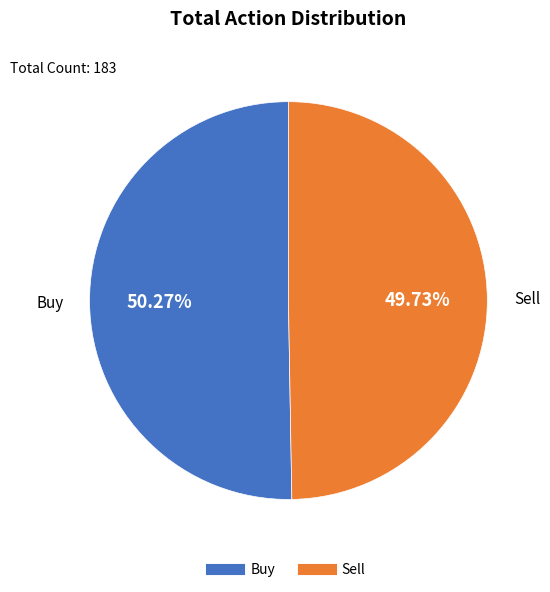

What percentage is the Buy slice, to the nearest percent?

50%